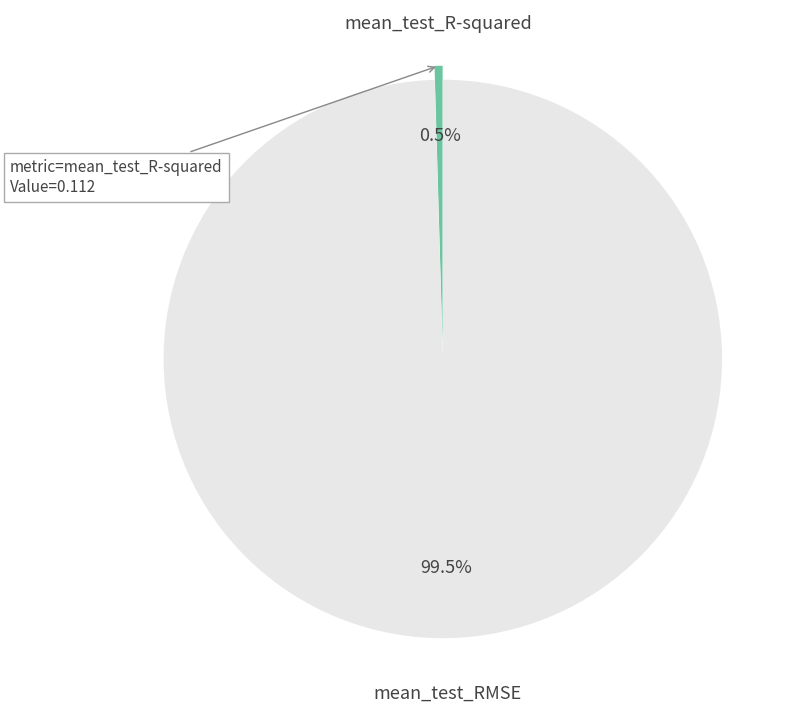

Which slice is the largest?

mean_test_RMSE